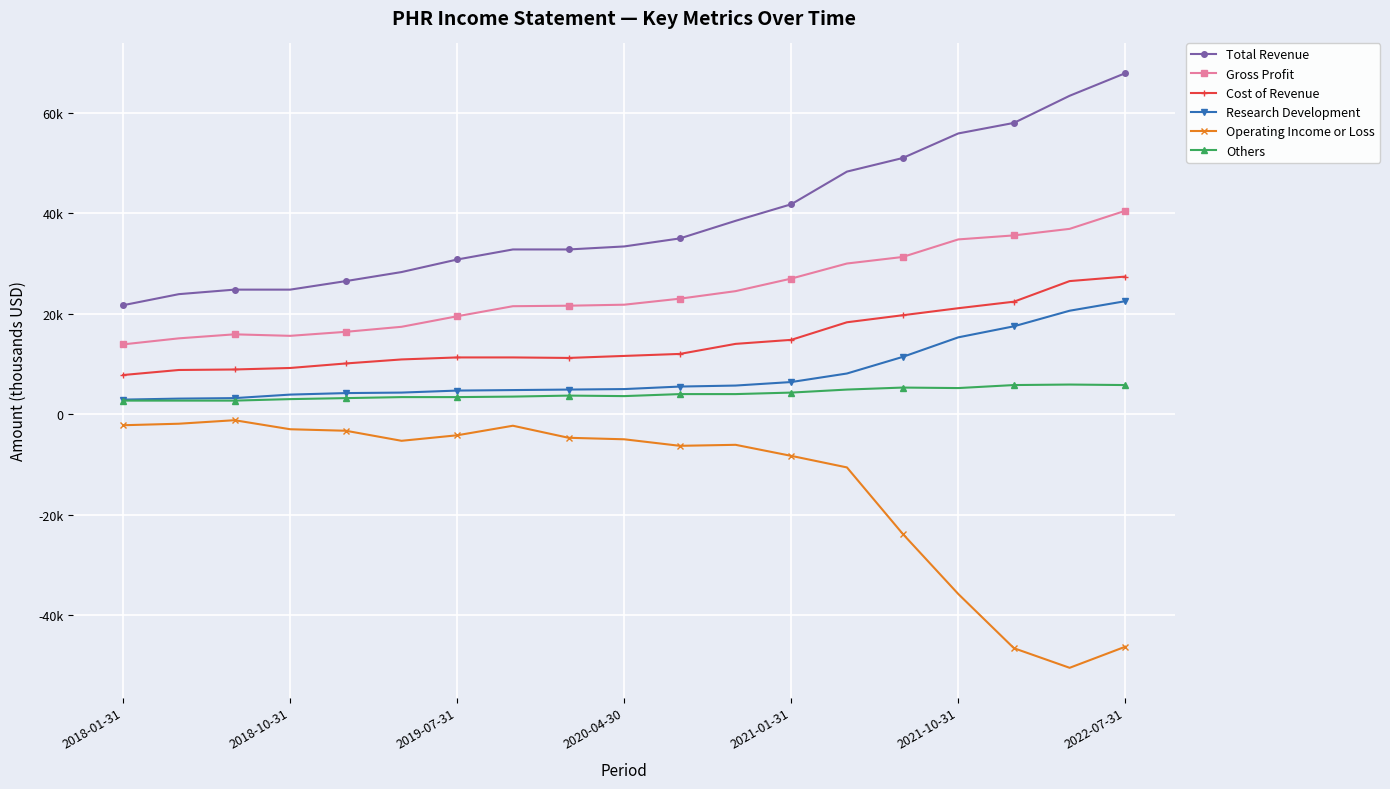

What is the difference between the maximum and second lowest values in the Gross Profit series?

25400